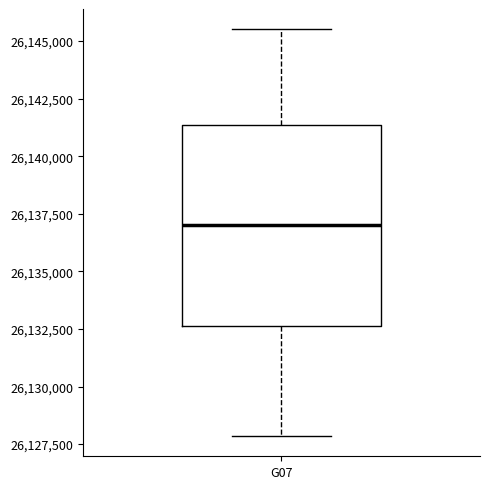

Transcribe this box plot: give where the median line is, the range the box spans, and where the two whiskers end, as read against the y-axis. The values are not printed on the chart, so give them approximately, as read against the axis.

median 26137000, box 26132500 to 26141500, whiskers 26128000 to 26145500